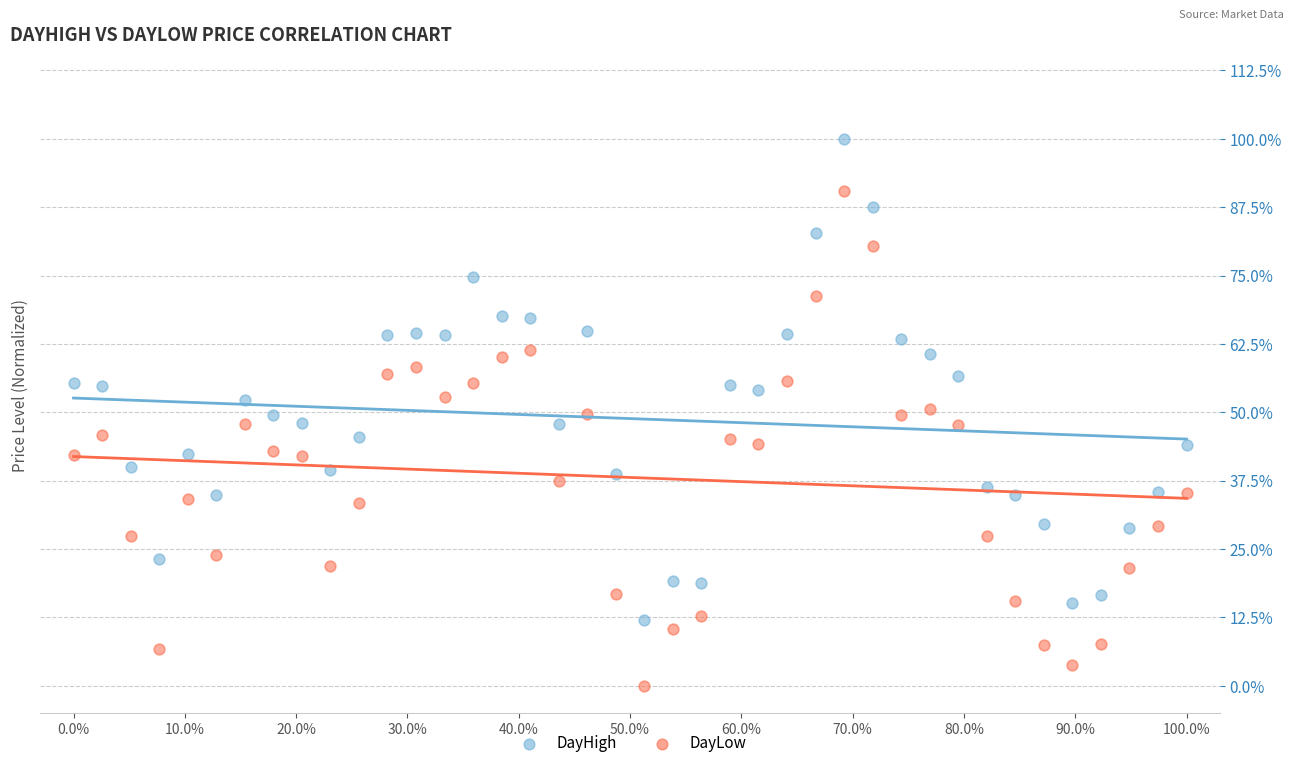

Which series reaches the maximum Y coordinate?

DayHigh